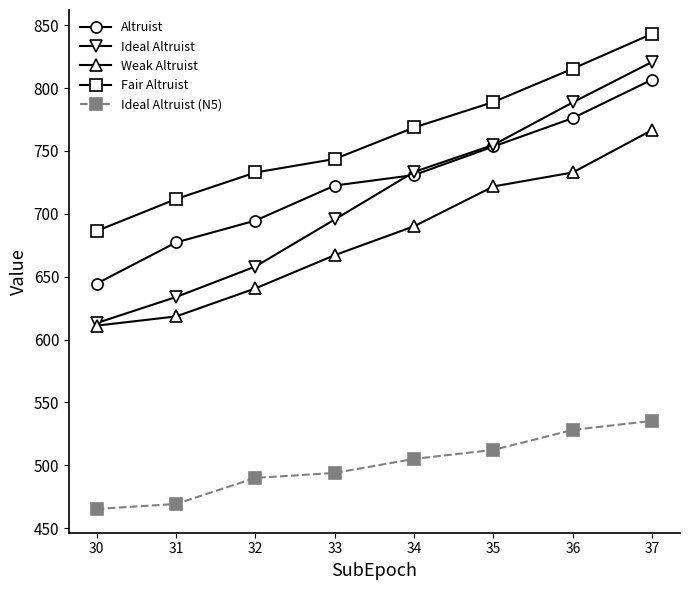

What are all the series names shown in the legend?

Altruist, Ideal Altruist, Weak Altruist, Fair Altruist, Ideal Altruist (N5)